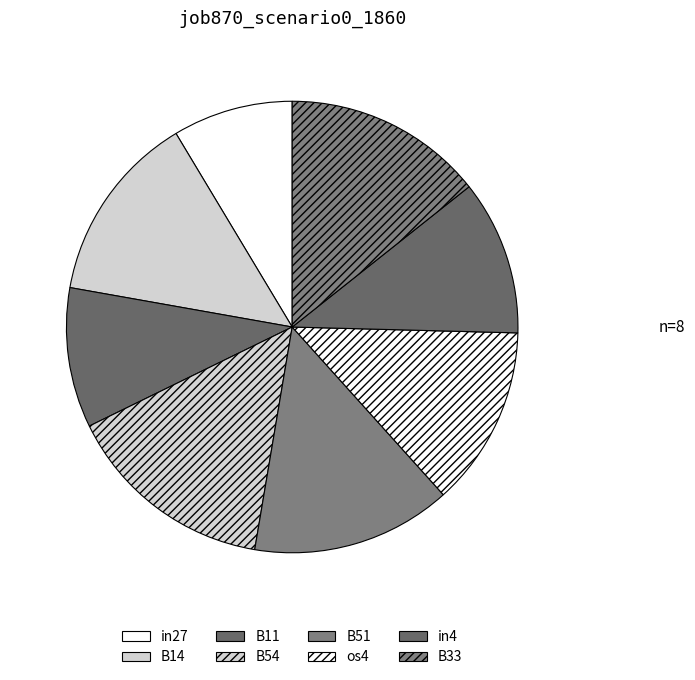

To the nearest percent, what is the combined percentage of B33 and B51?

29%